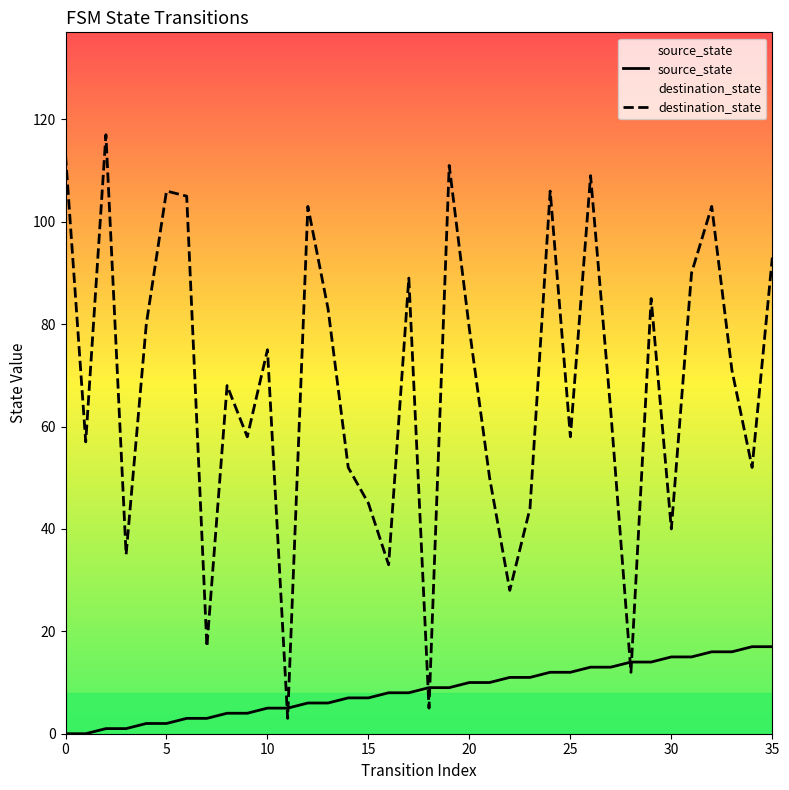

What is the sum of the source_state values at 22 and 30?

26